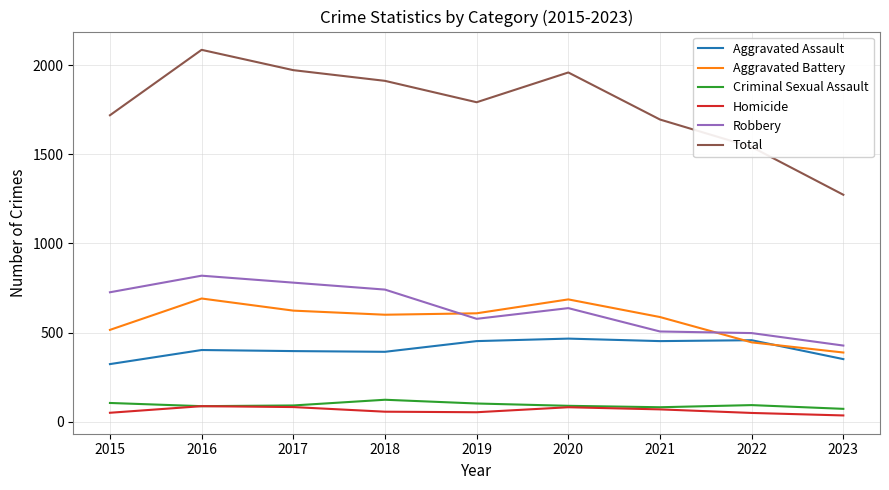

Which series has the largest total across all categories?

Total